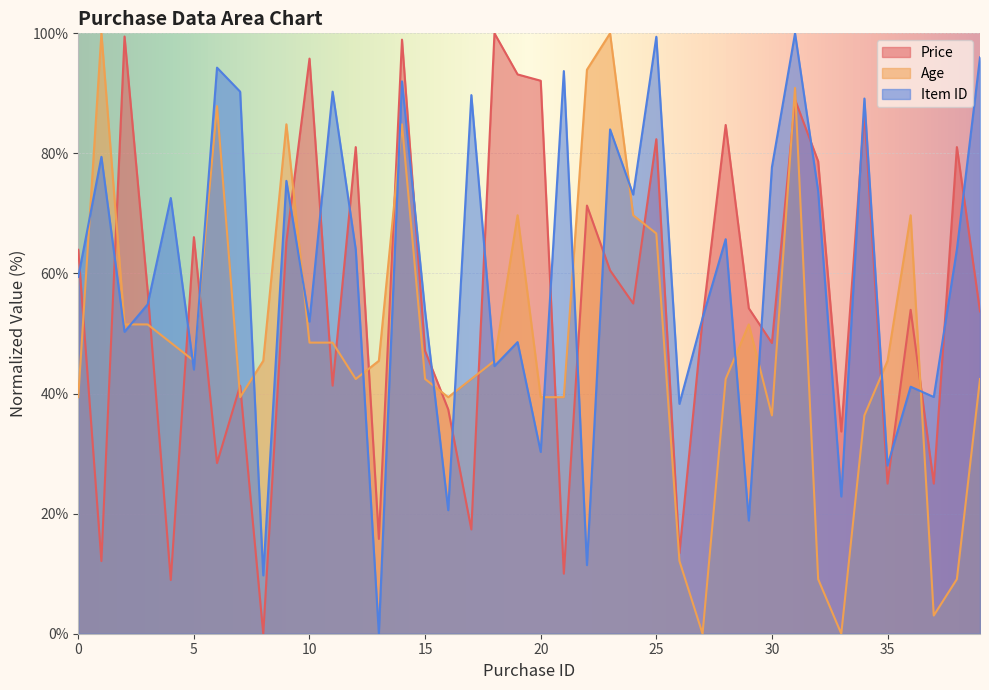

How many lines are shown in the chart?

3